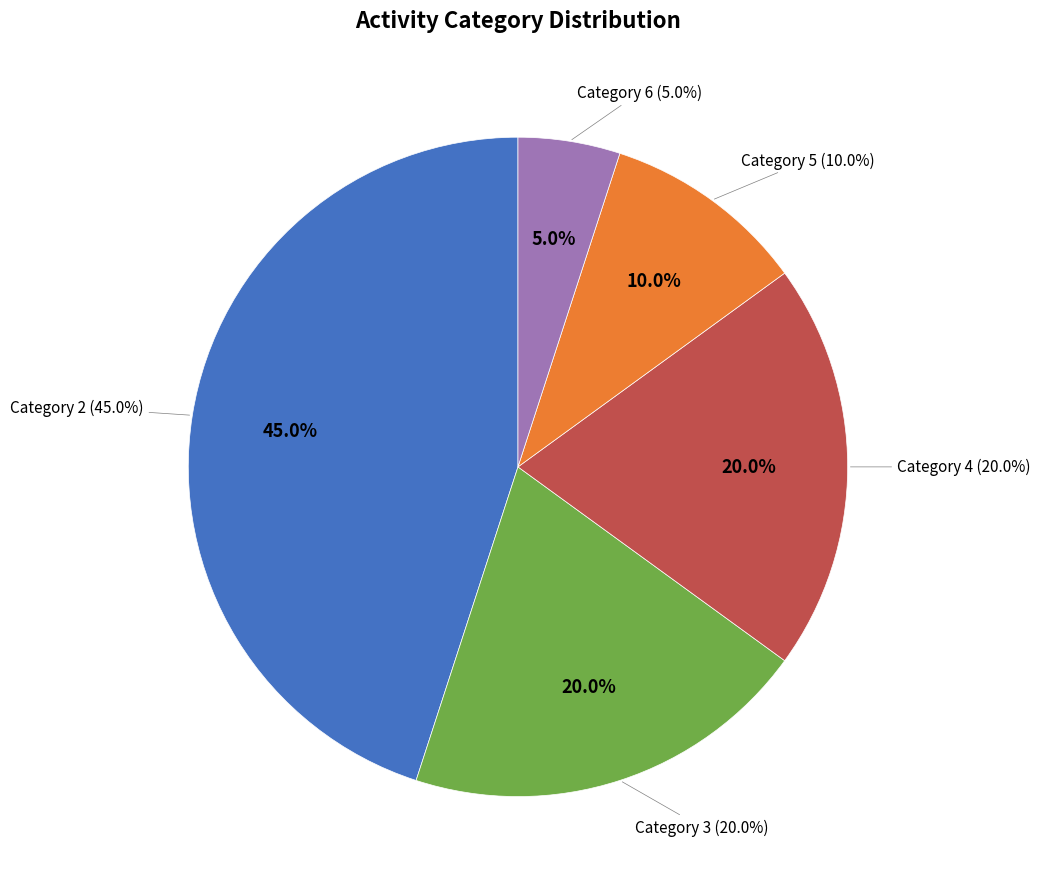

The 3 slice represents 20% of the pie. True or false?

True